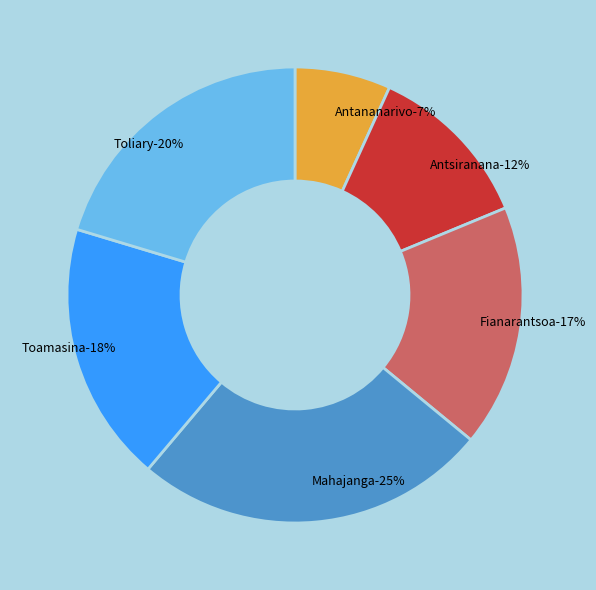

True or false: Mahajanga accounts for 32% of the total.

False